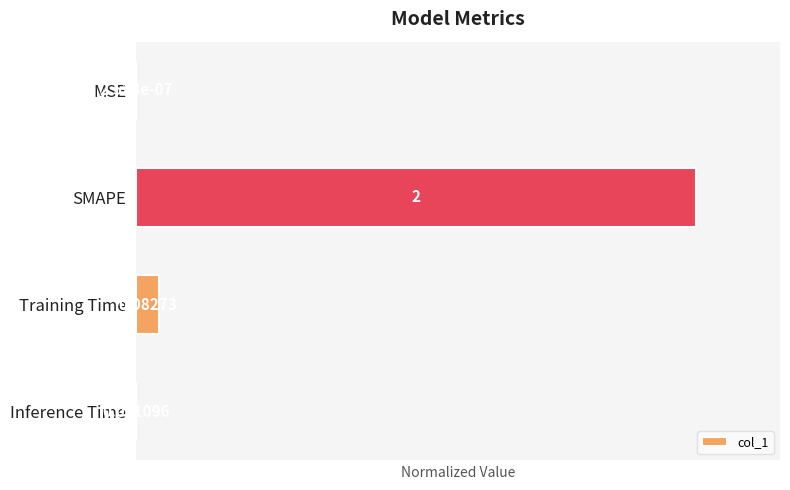

What is the sum of all values?

1.0